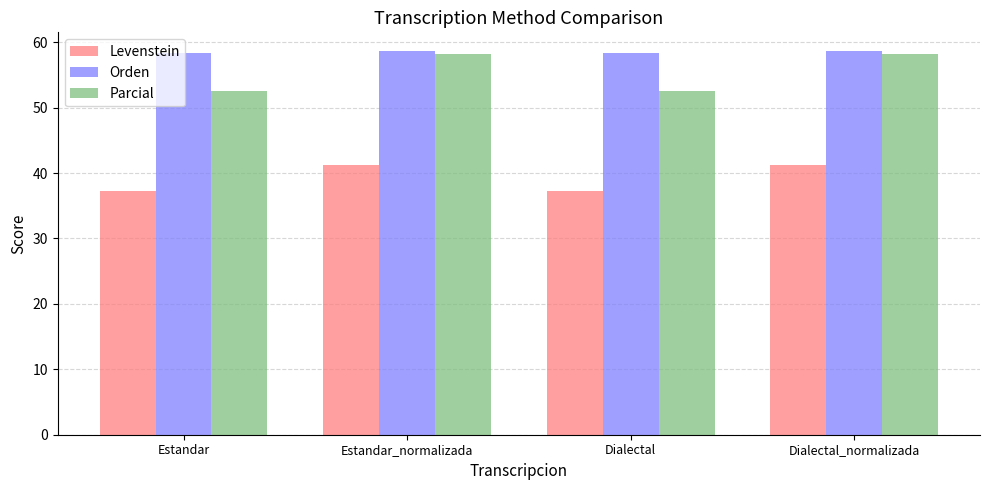

What is the smallest value displayed?

37.2